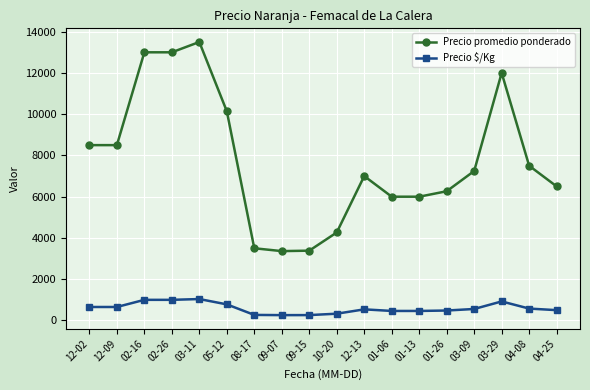

The Precio promedio ponderado series shows 12000.0 at 03-29. True or false?

True